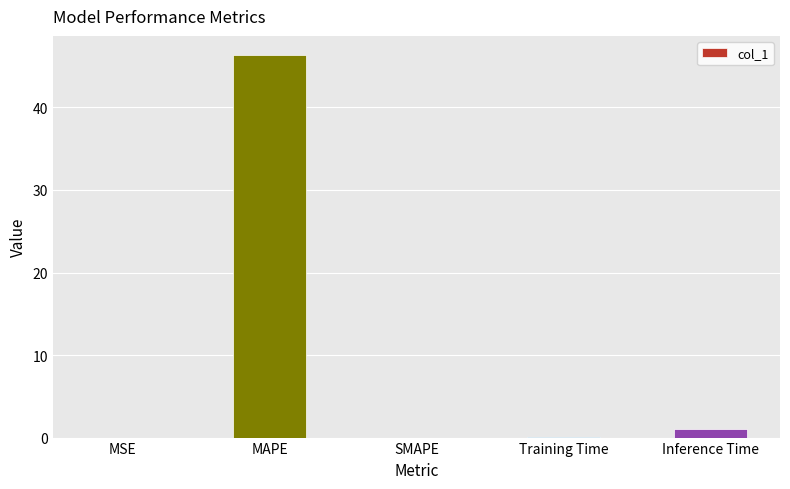

Count the number of categories in the chart.

5